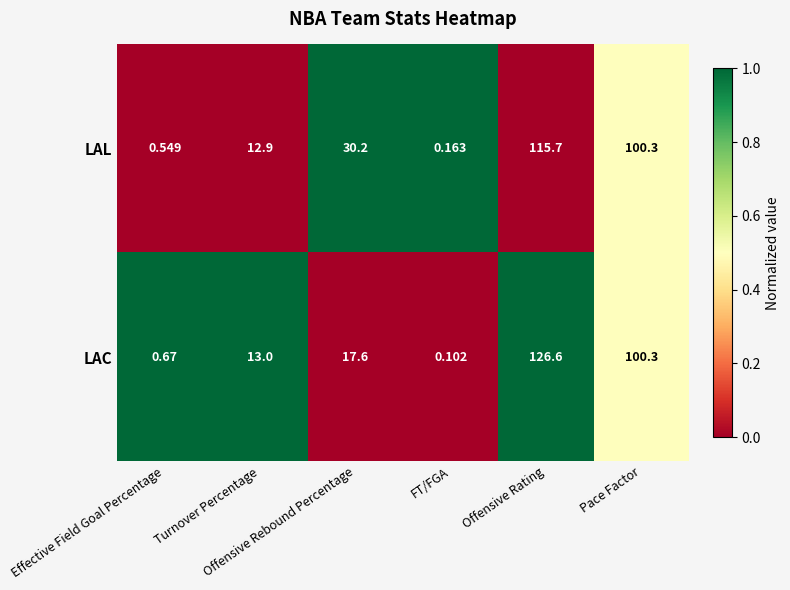

Rank the series by their average value, from lowest to highest.

LAC, LAL